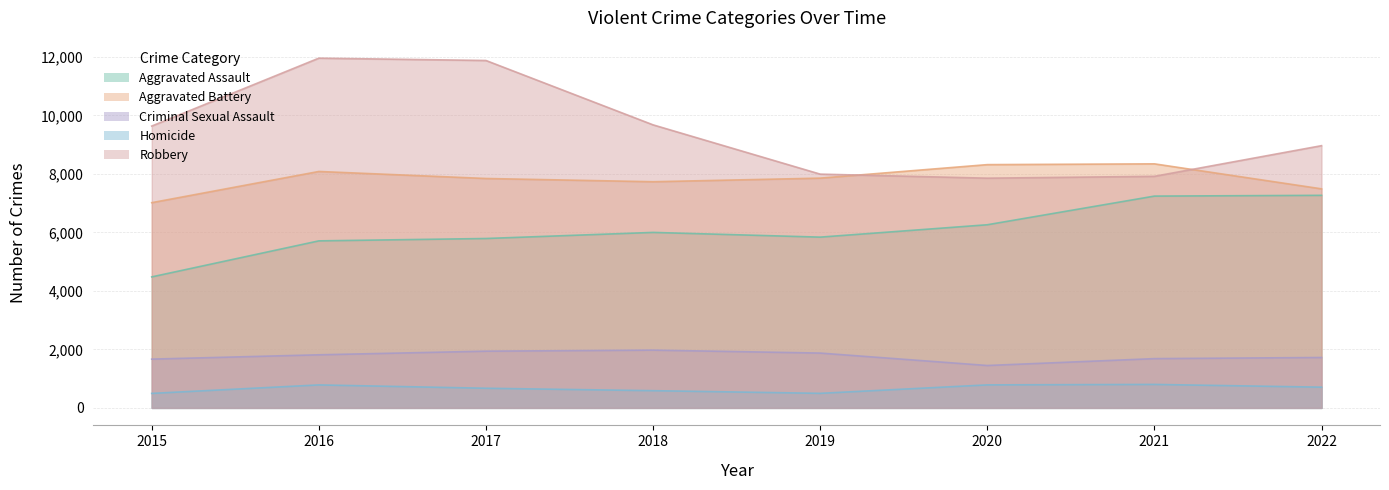

What is the difference between the Homicide values at 2019 and 2015?

2